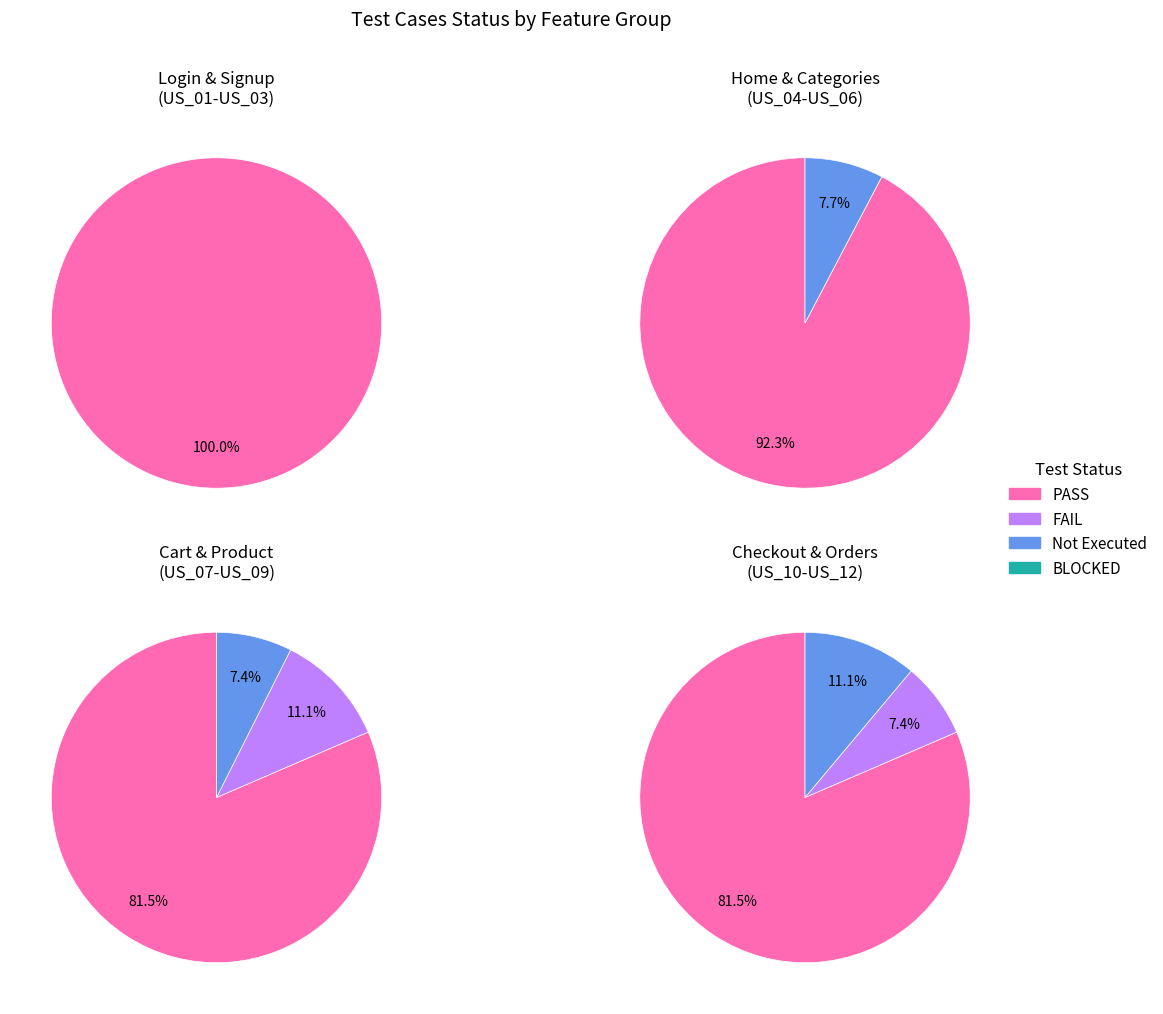

Is the sum of FAIL and BLOCKED greater than half?

No